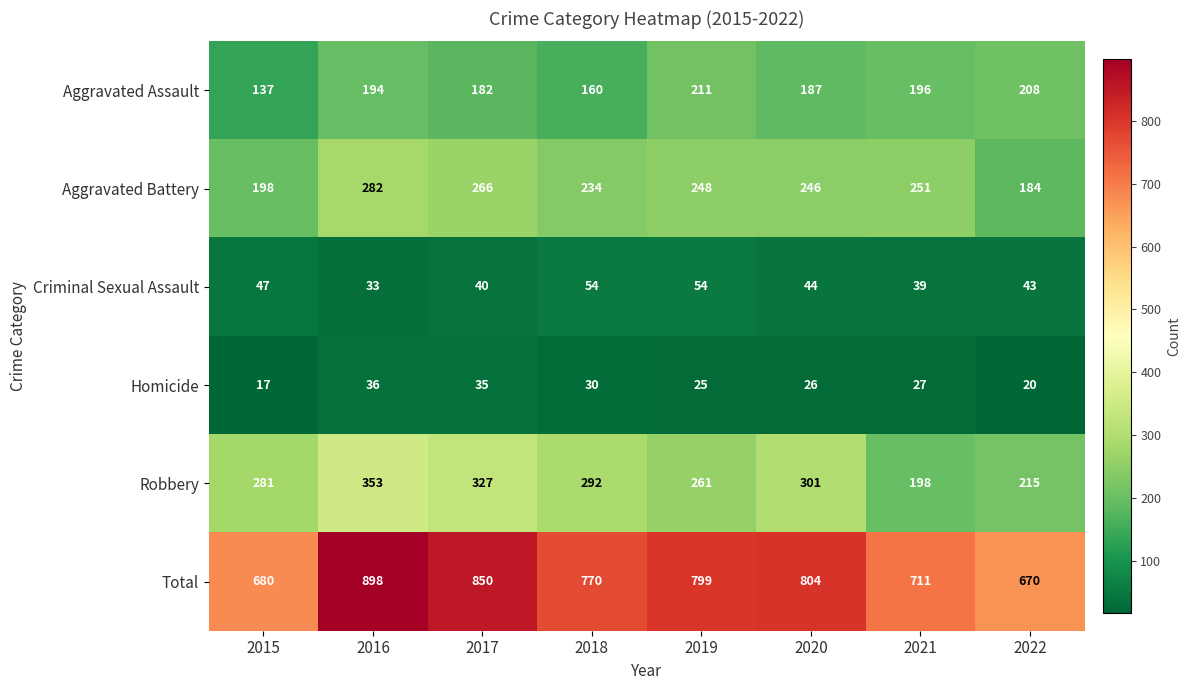

What is the smallest value displayed?

17